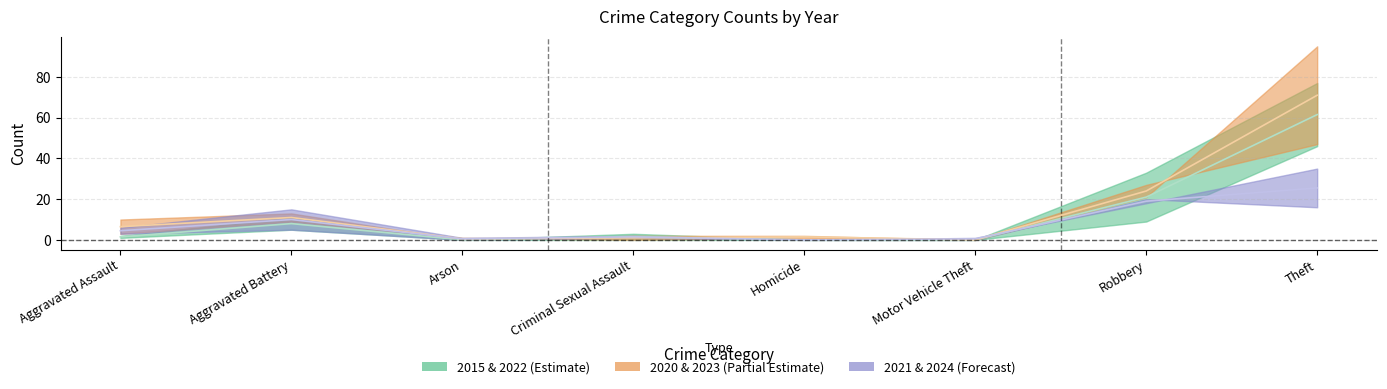

What is the difference between the second highest and second lowest values in the 2022 series?

21.0